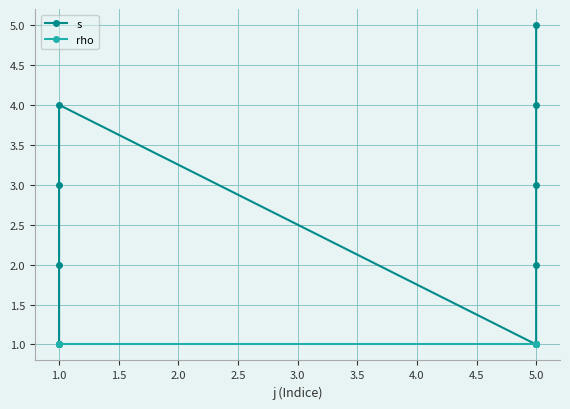

True or false: s has a value of 1 at 1.0.

False